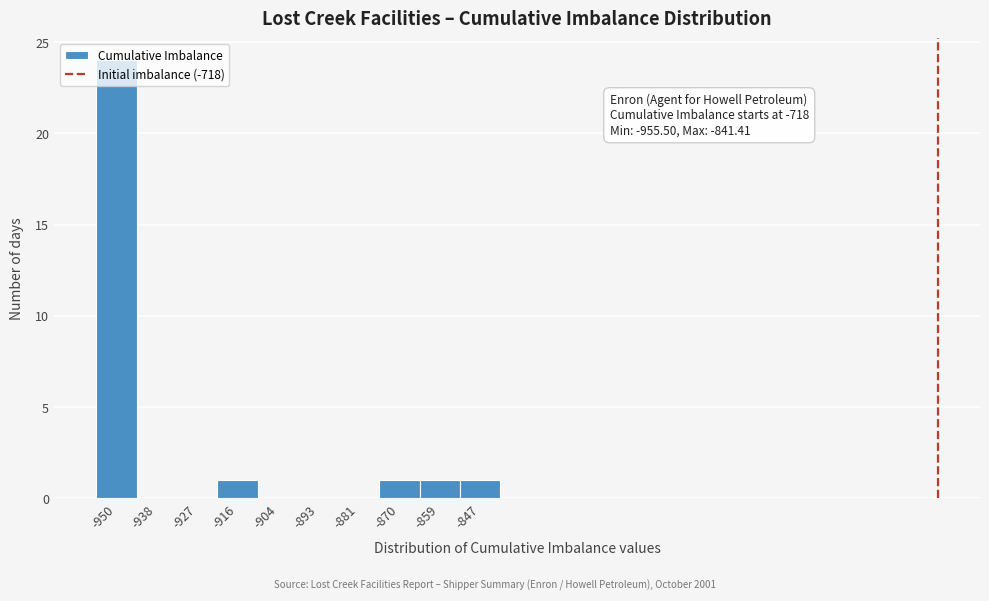

Over which range of the x-axis is the bar tallest?

-956 to -944